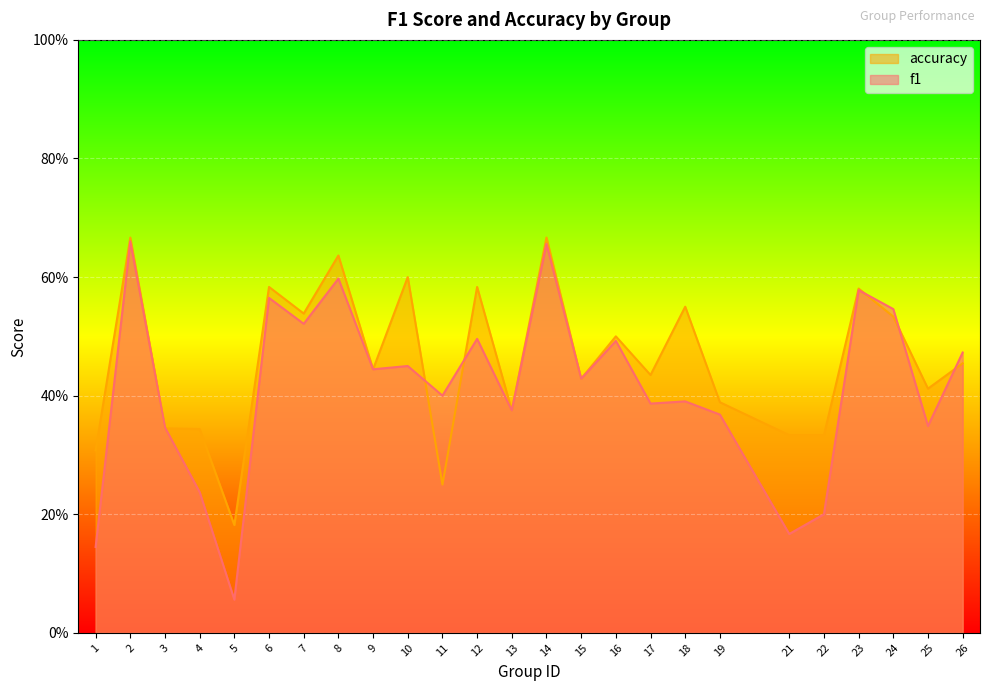

What is the approximate value of accuracy at 3?

0.3